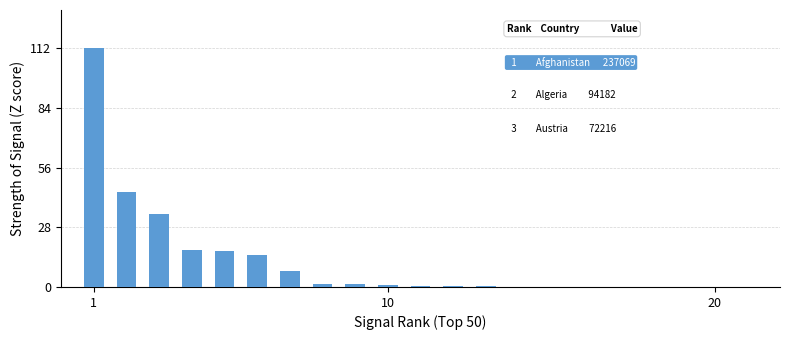

What is the sum of all values?

252.5